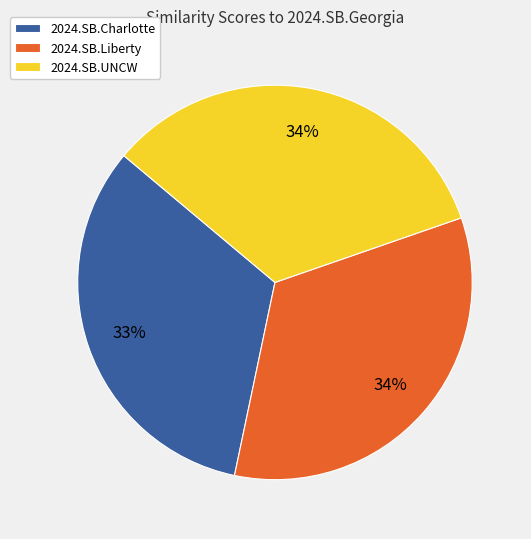

Between 2024.SB.Liberty and 2024.SB.Charlotte, which is larger?

2024.SB.Liberty